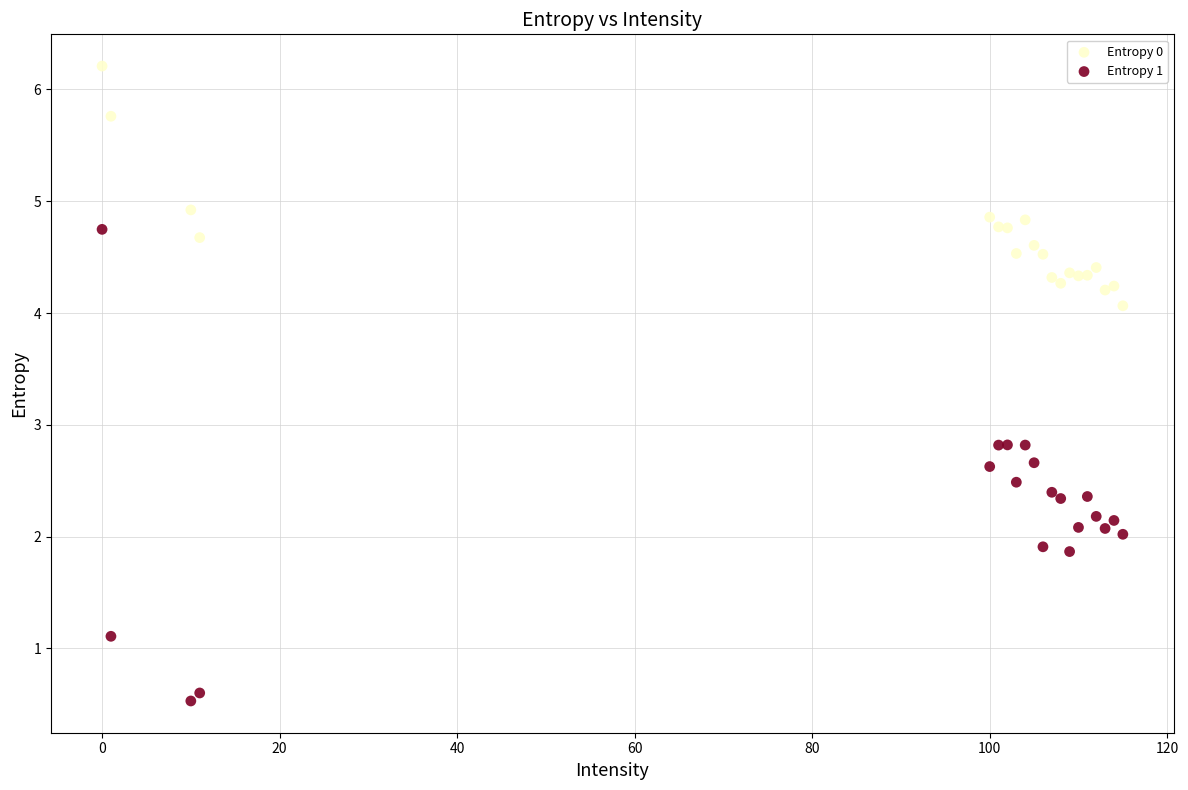

In the Entropy 0 series, what Y value is closest to 5?

4.9